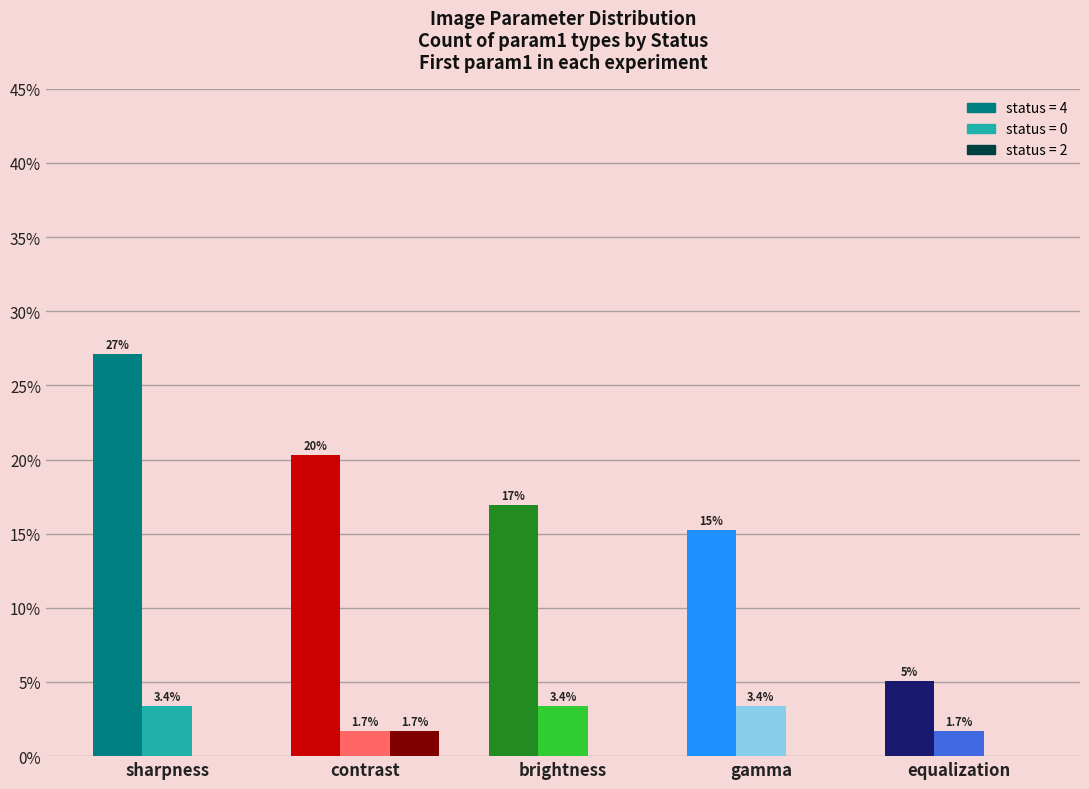

What is the total value across all series at contrast?

23.7